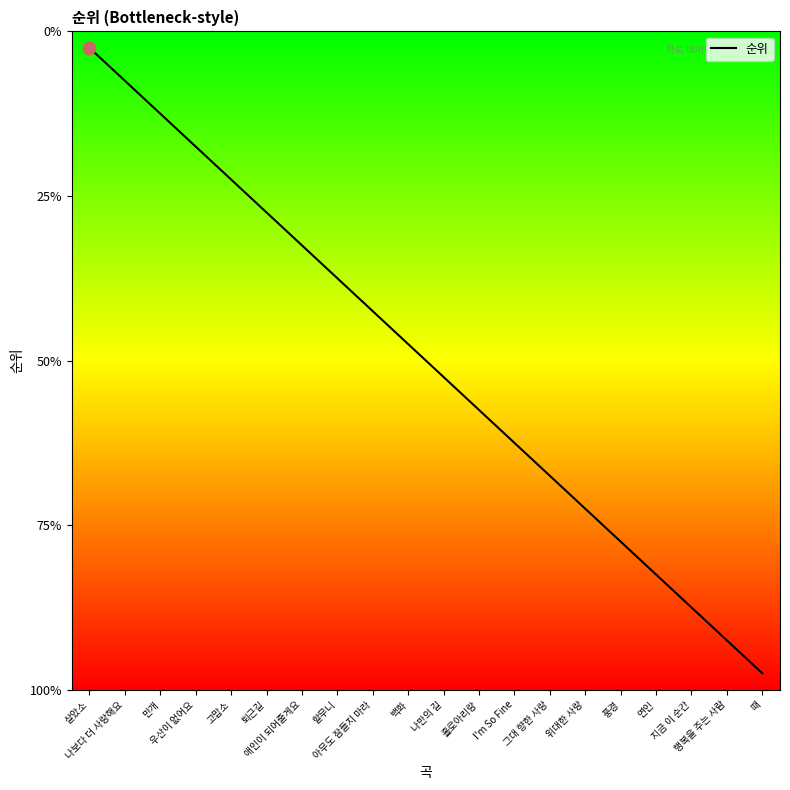

What is the change in value from 만개 to 풍경?

+13